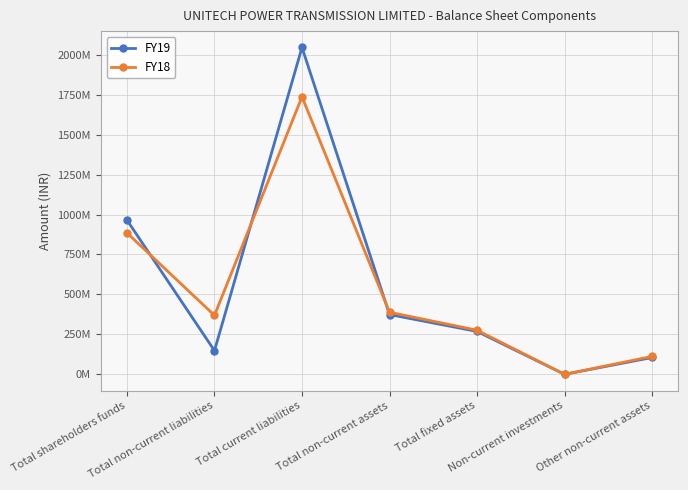

What are all the series names shown in the legend?

FY19, FY18